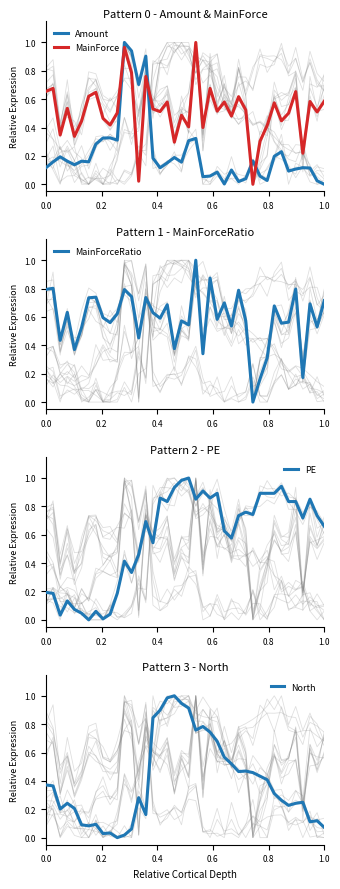

The value of MainForceRatio at 0.0 is 1.3. True or false?

False